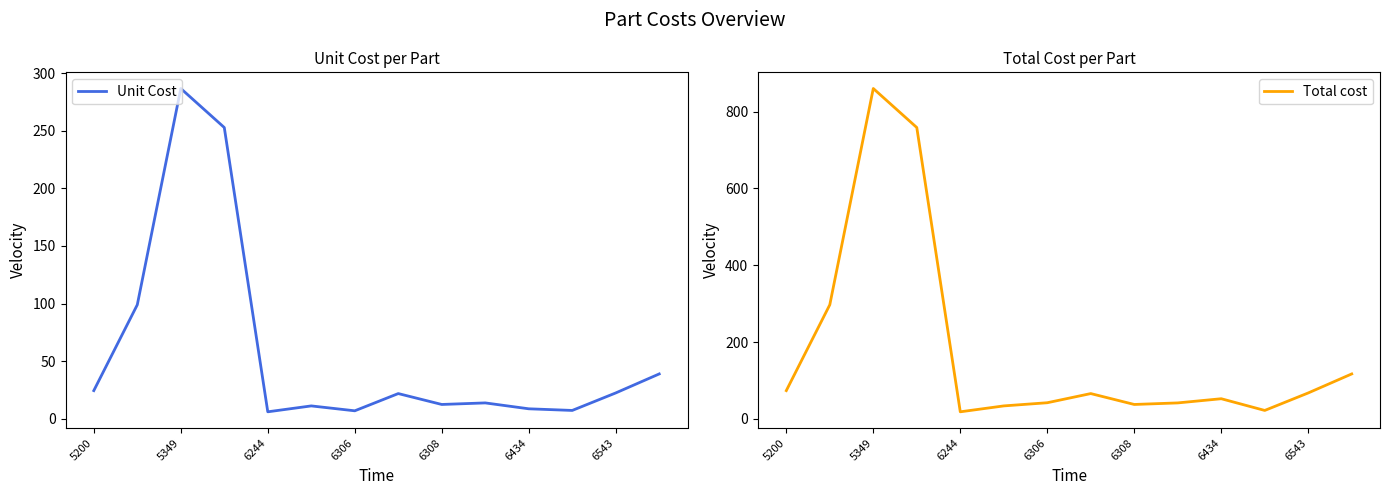

How many values in the Total cost series exceed 65?

7